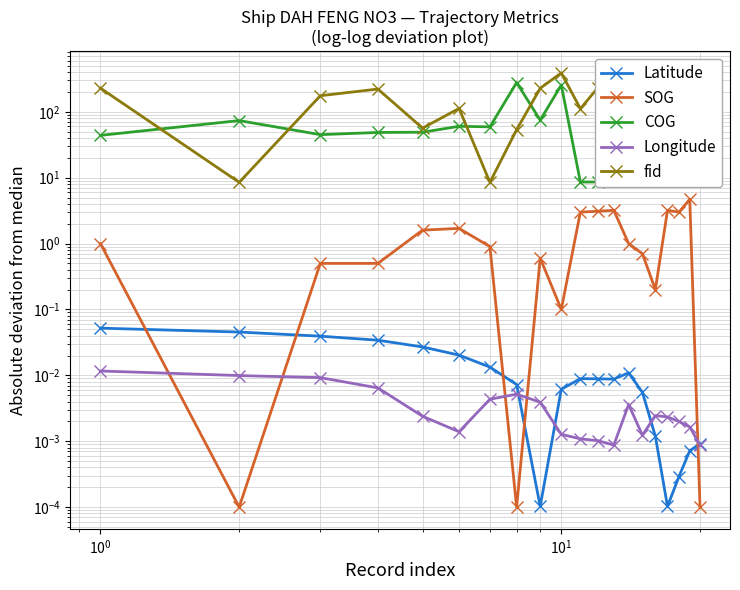

True or false: fid and Longitude cross at least once.

False